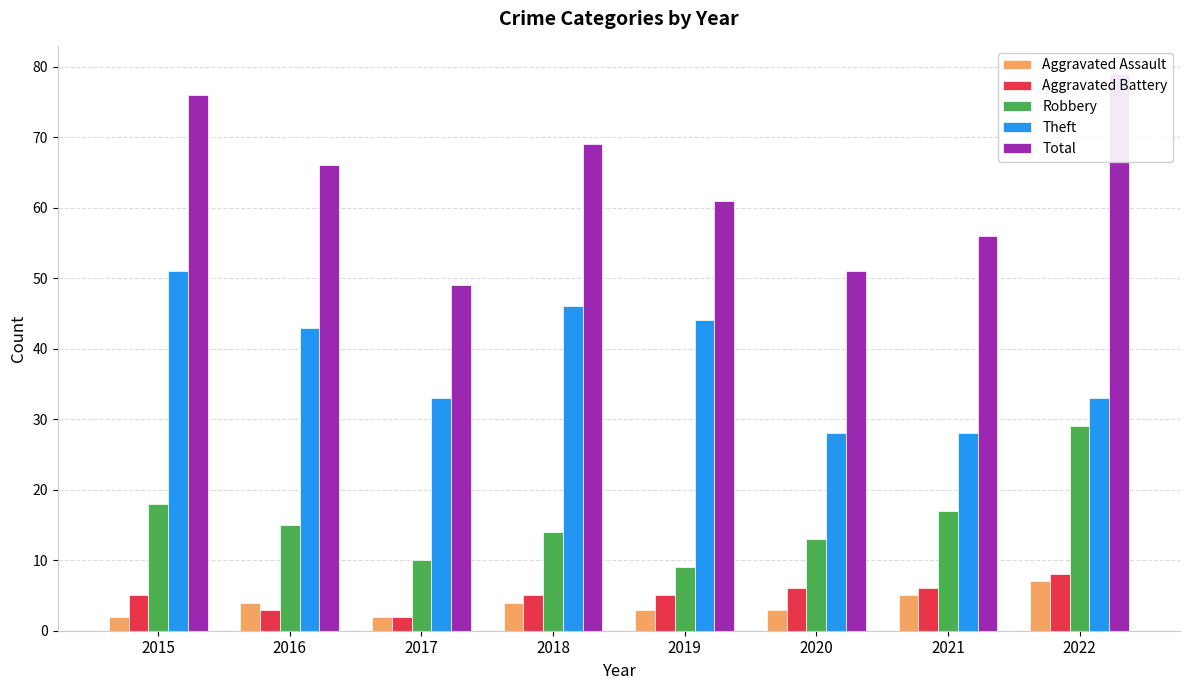

What is the difference between the maximum and minimum values in the Robbery series?

20